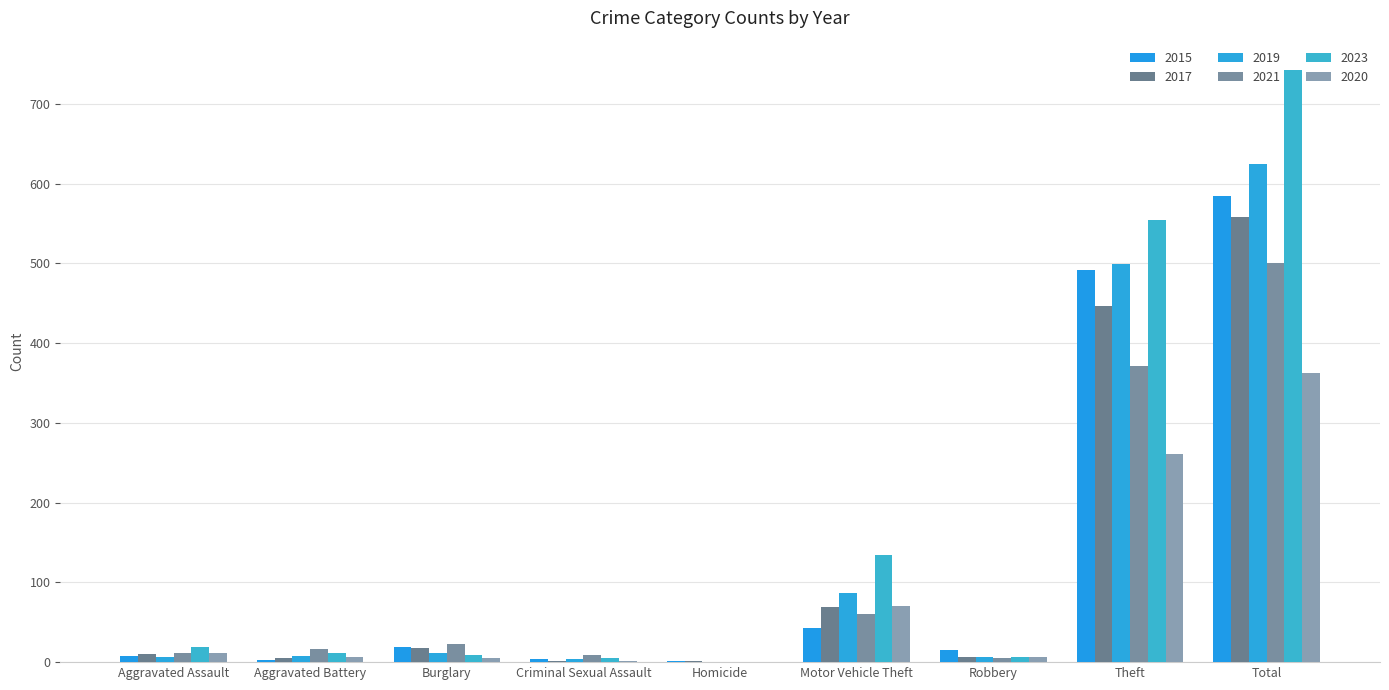

What is the total value across all series at Theft?

2623